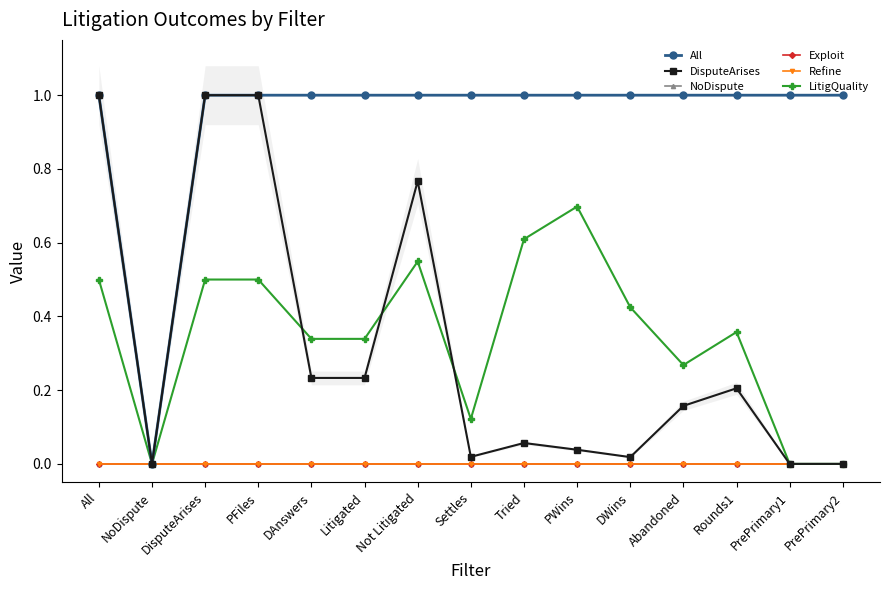

After their last crossing, which series has the higher values: DisputeArises or Refine?

Refine